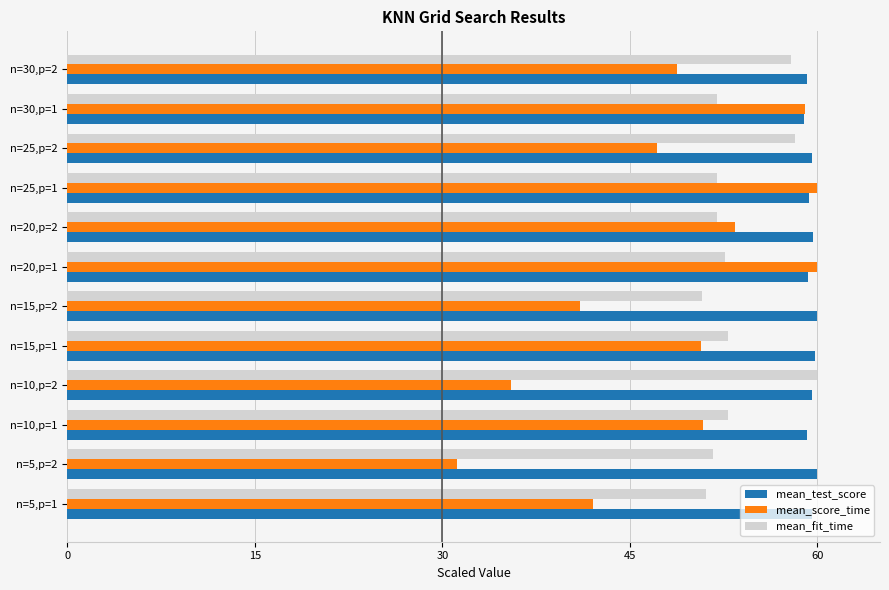

Is the value of mean_score_time at n=20,p=2 greater than the value of mean_test_score at n=25,p=1?

No